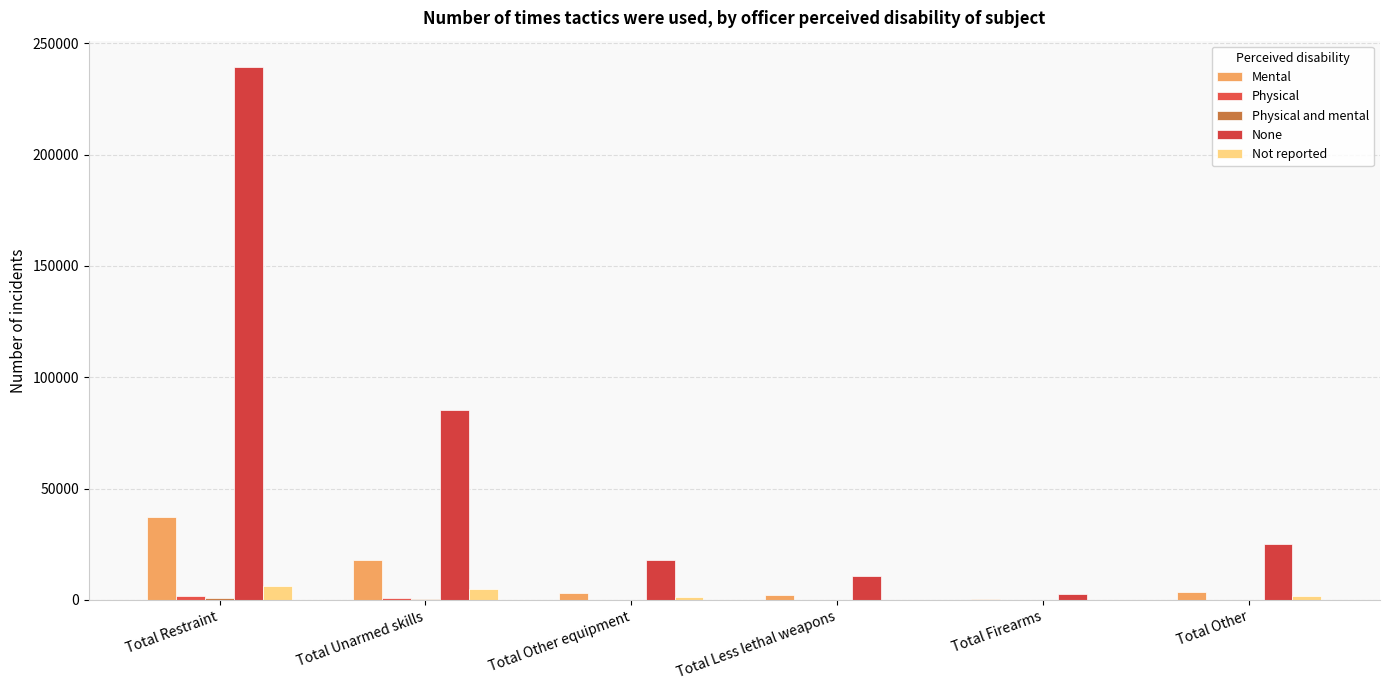

How many groups of bars are there?

6